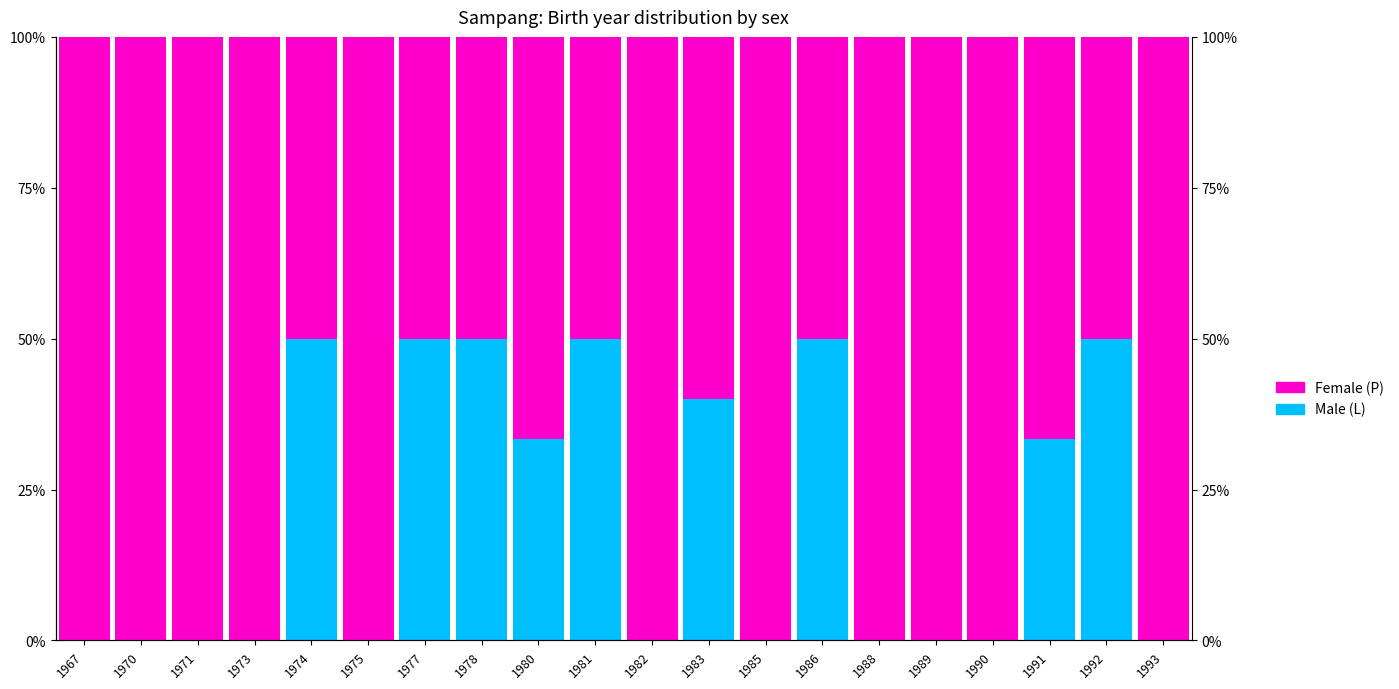

Which series has the largest range (max minus min)?

Female (P)